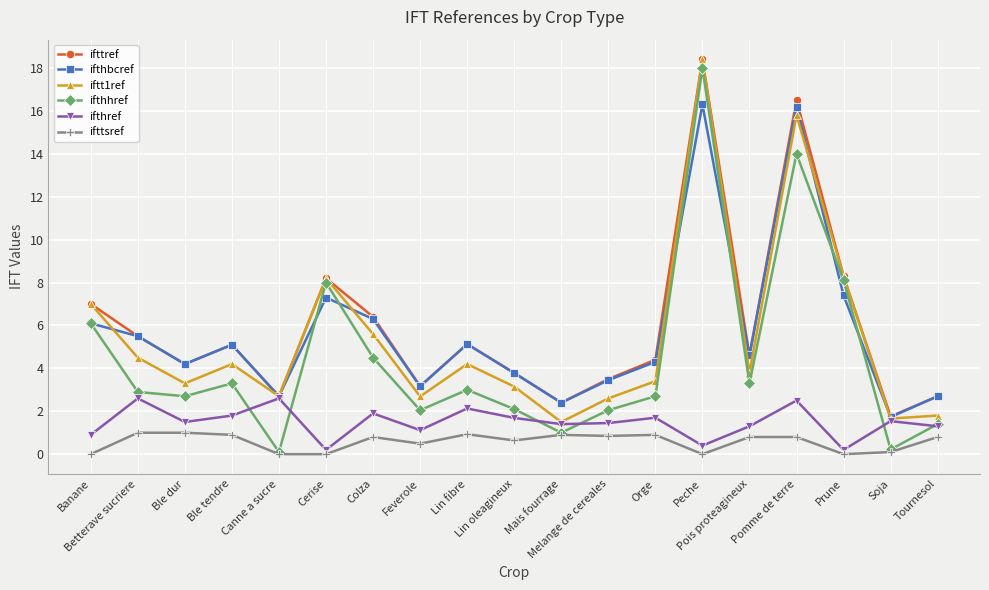

What is the maximum value for ifttref?

18.4